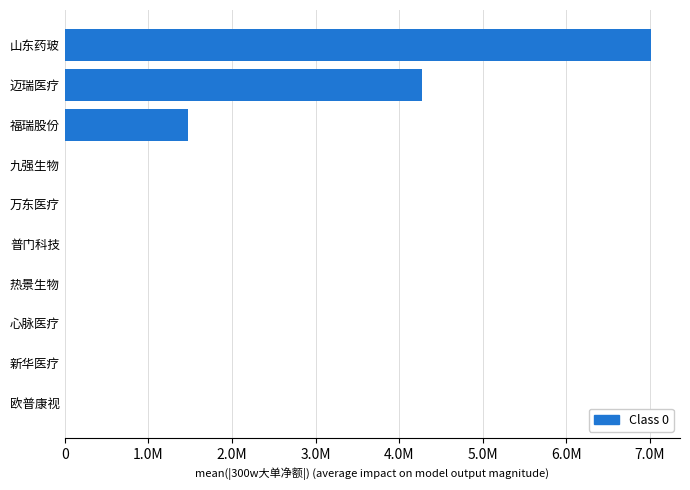

How many values are between 0 and 1473328?

8